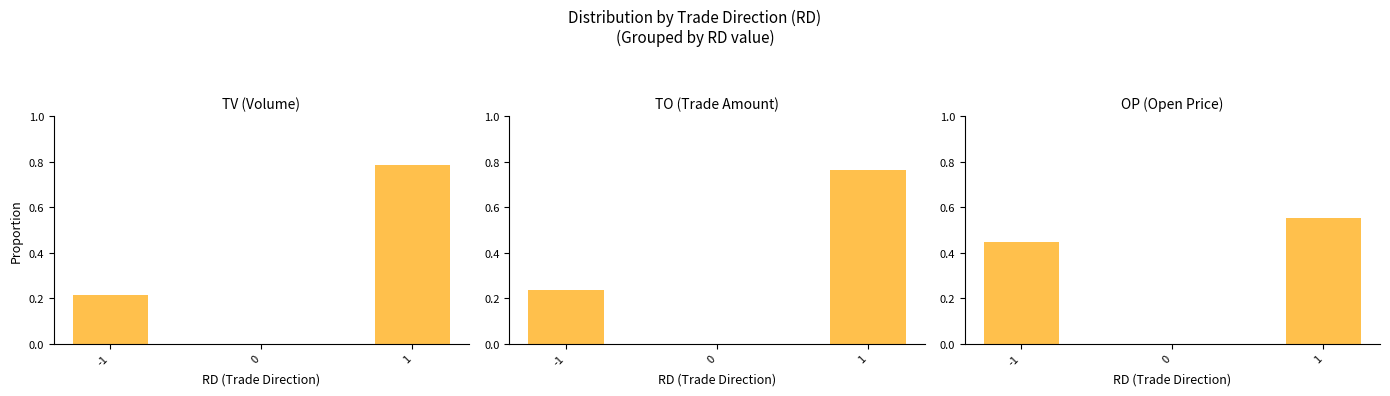

What value does the Open Price series have at 1?

0.6